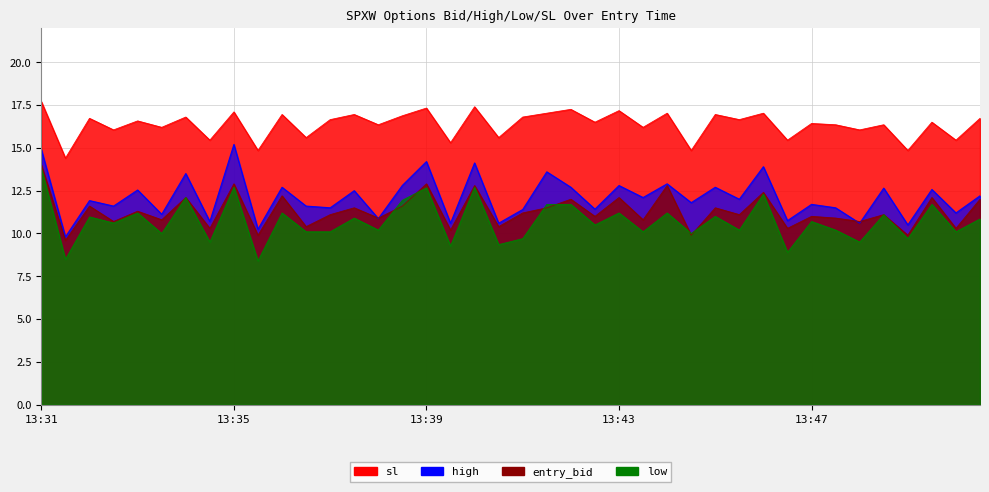

At which label does low first exceed 10?

13:31